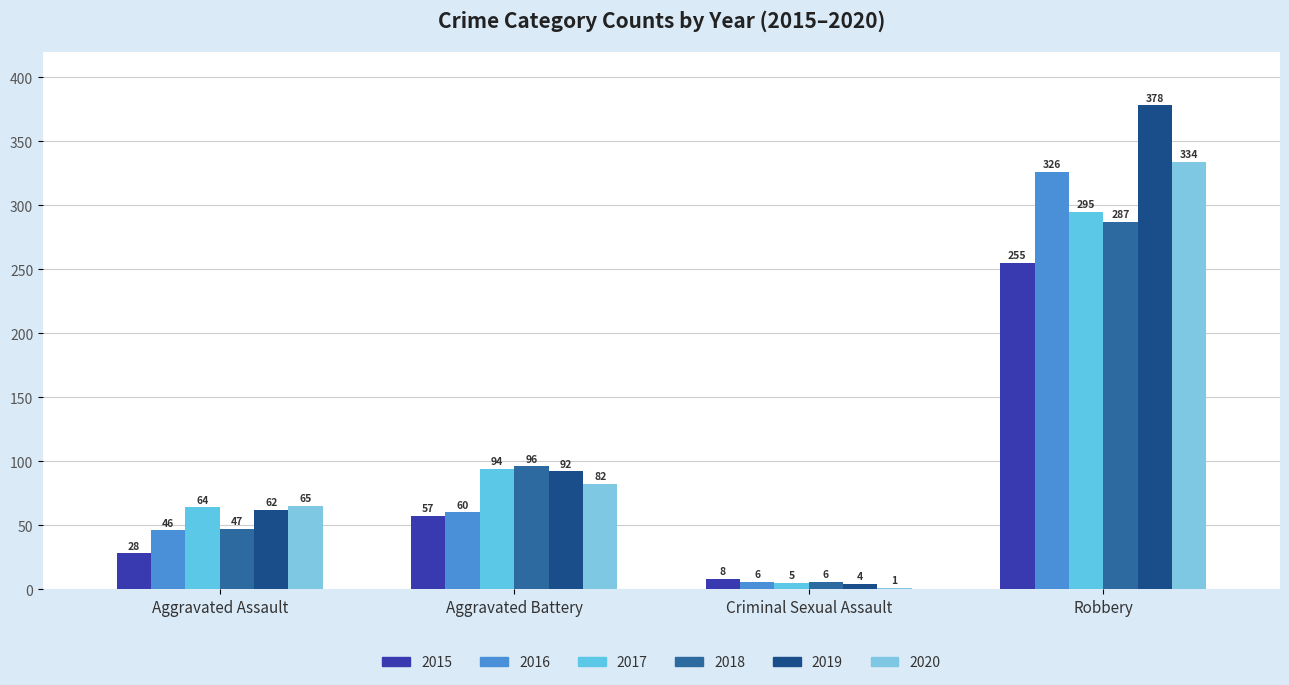

What value does the 2018 series have at Robbery?

287